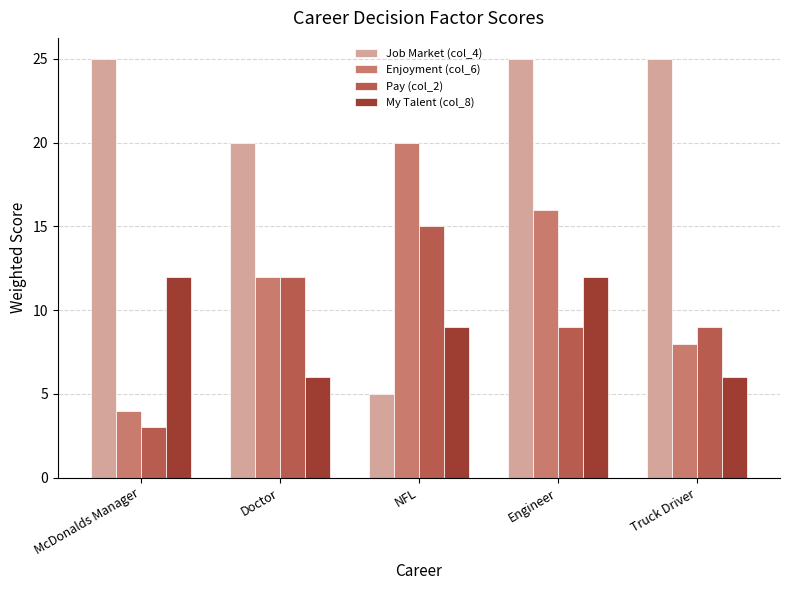

How many bars are there in each group?

4